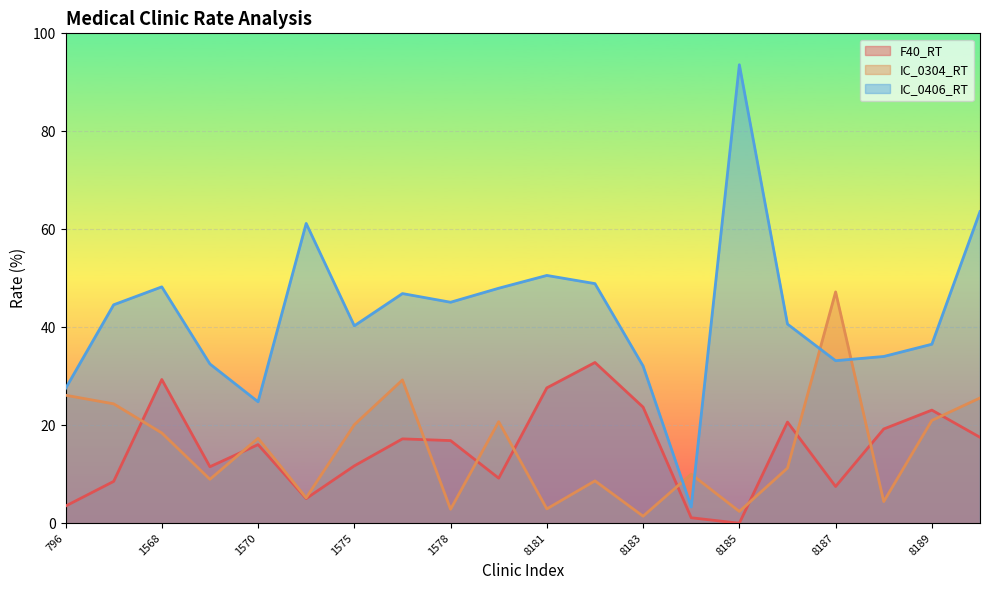

Count the number of categories in the chart.

20